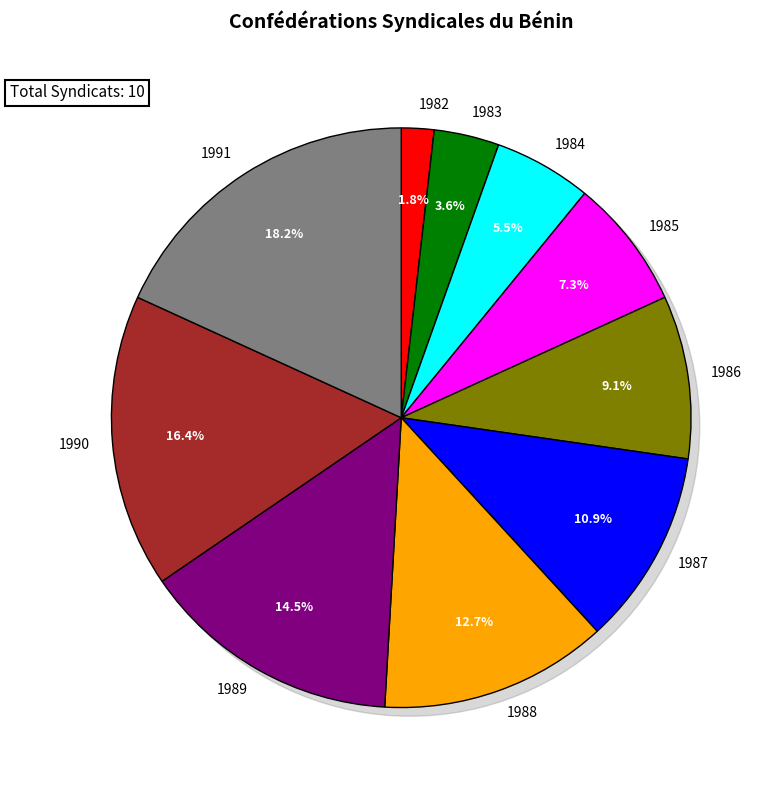

Count the number of slices in the pie.

10